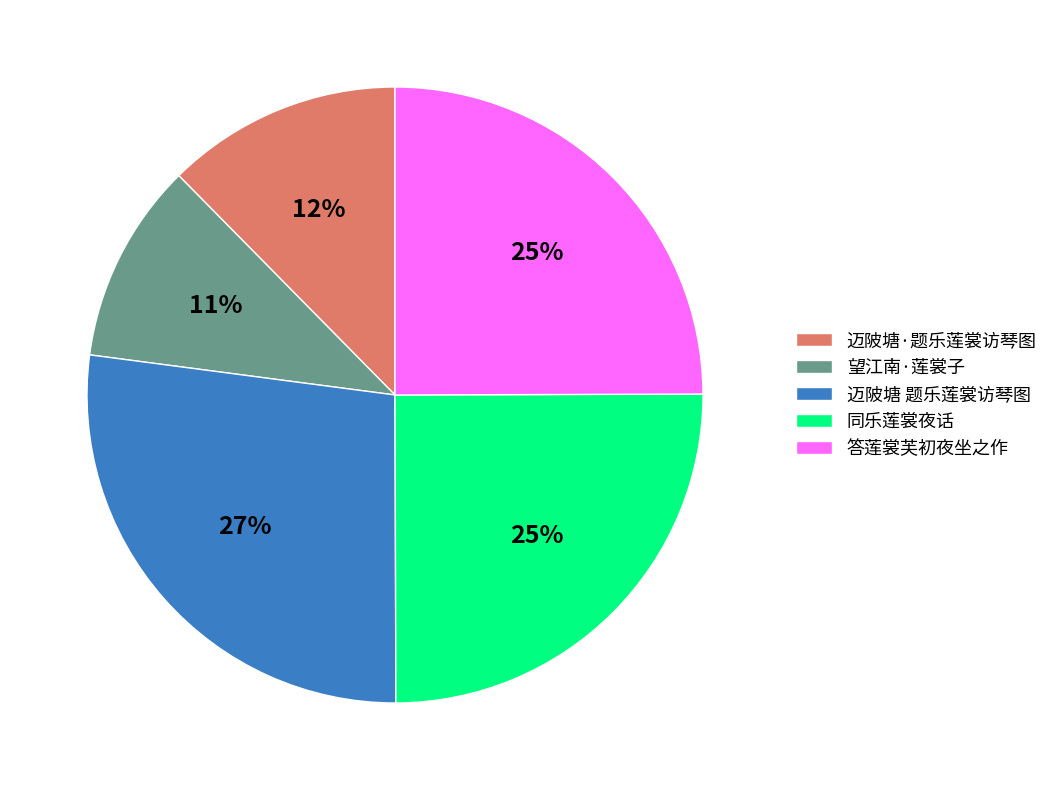

Combined, do 迈陂塘·题乐莲裳访琴图 and 望江南·莲裳子 account for over 50%?

No